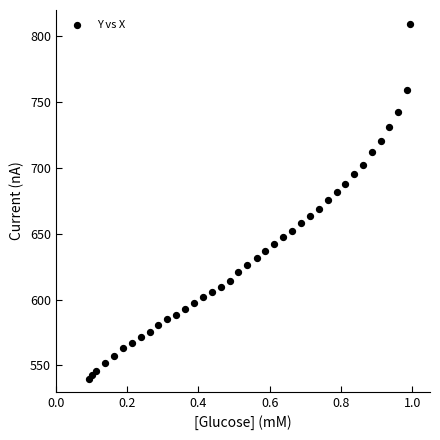

What is the range of X values (max minus min)?

0.9